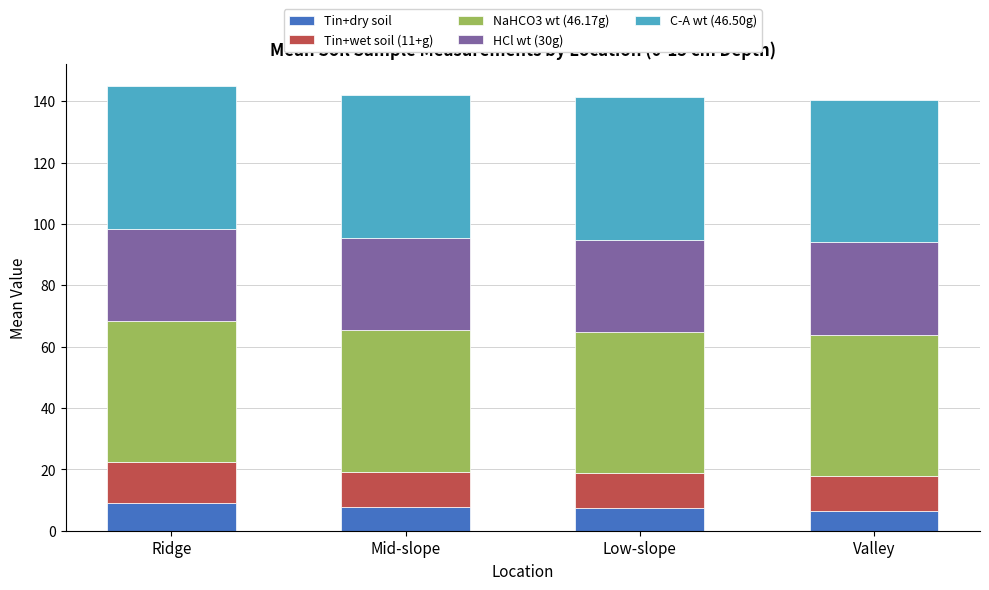

What is the highest value of the Tin+dry soil series?

9.0